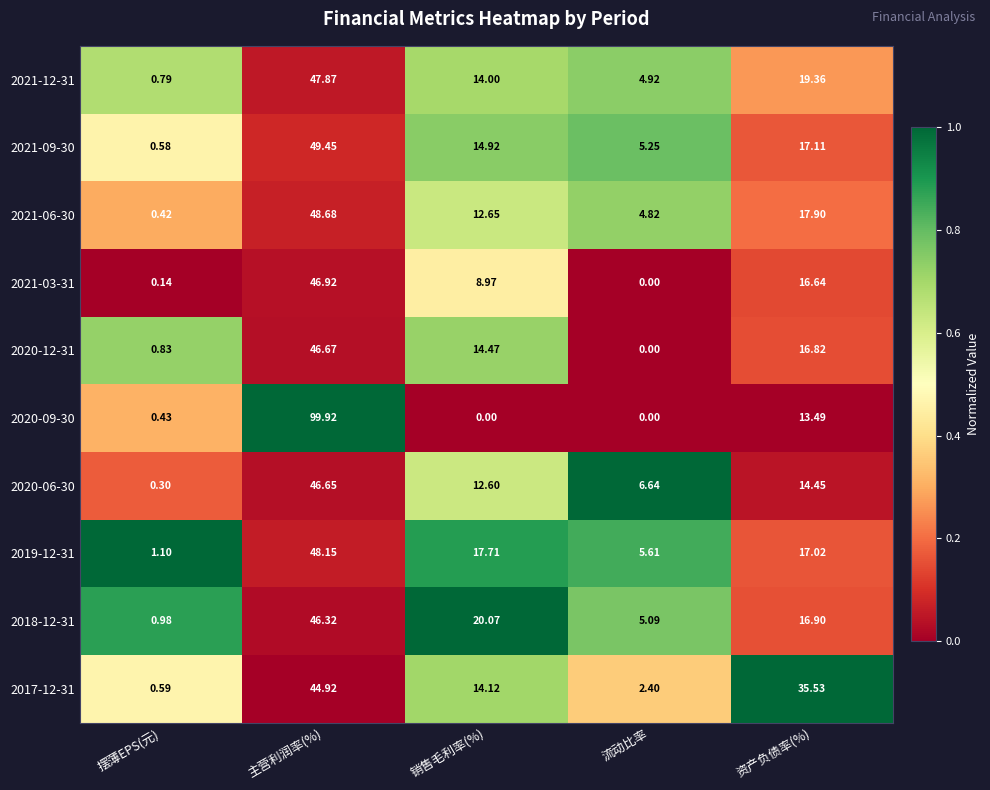

Where is 2019-12-31 nearest to the value 24?

销售毛利率(%)